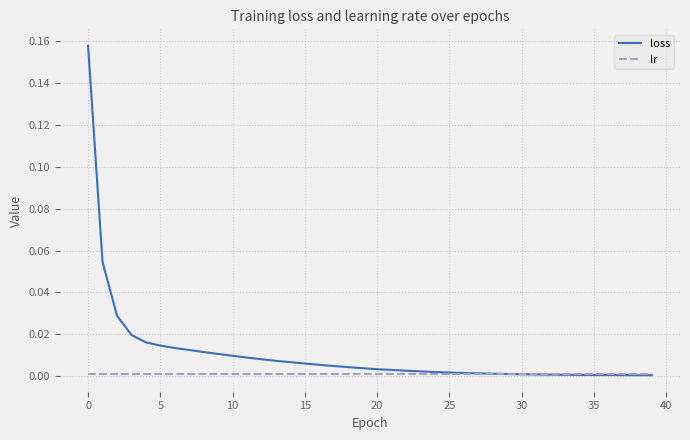

How many times do loss and lr cross each other?

1